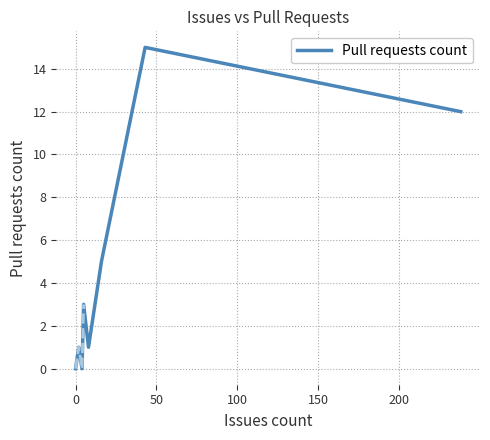

How many positive values are there?

6